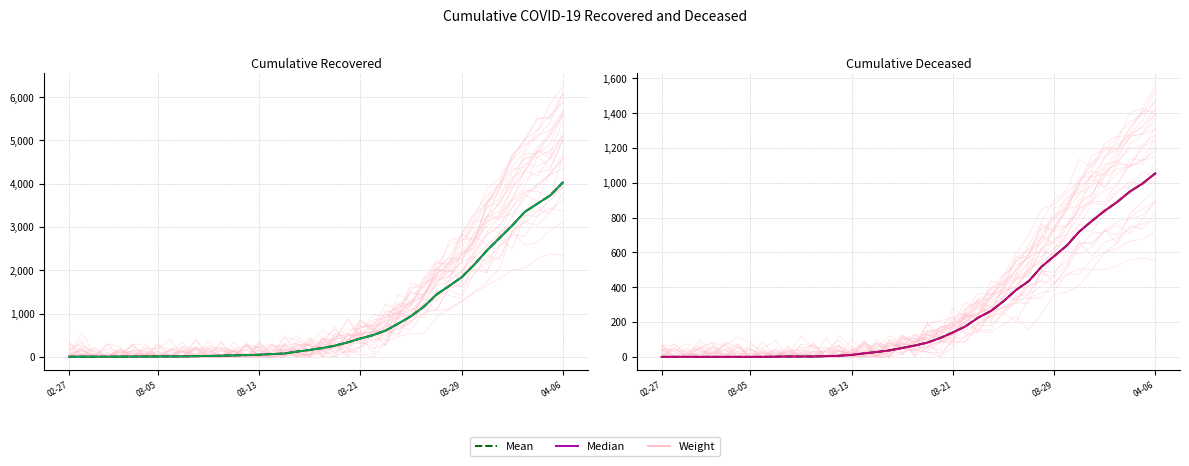

Which series has the largest total across all categories?

cumulative_recovered